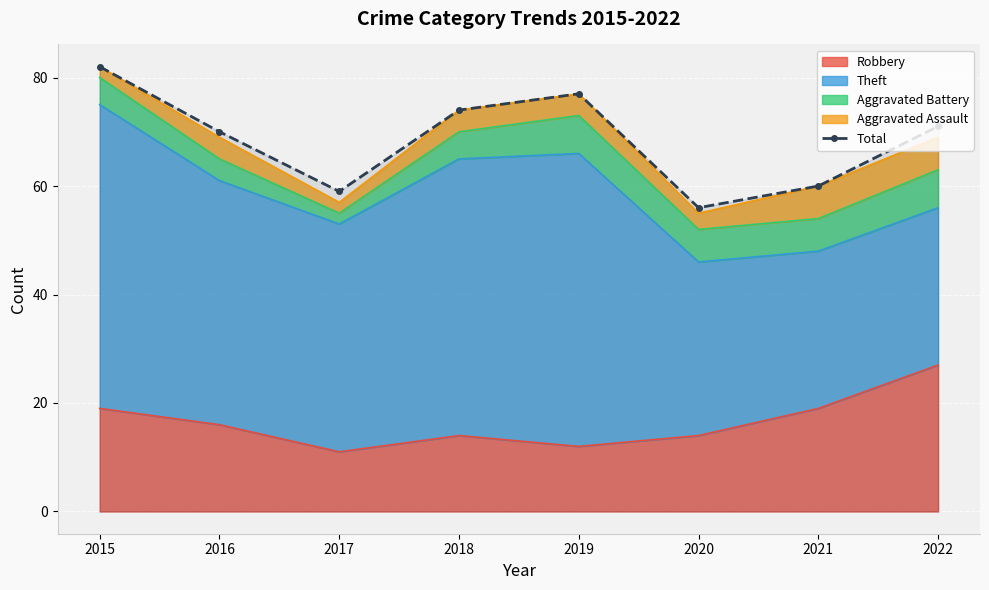

At which category does the data reach its first local valley?

2017